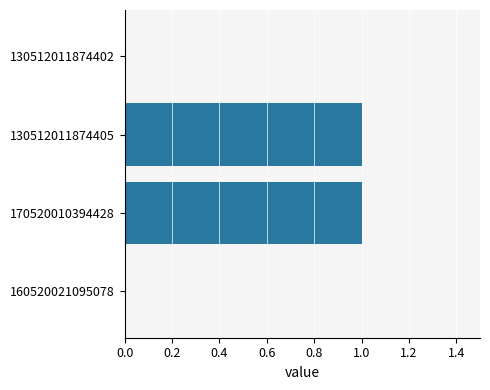

Does the chart contain stacked bars?

No